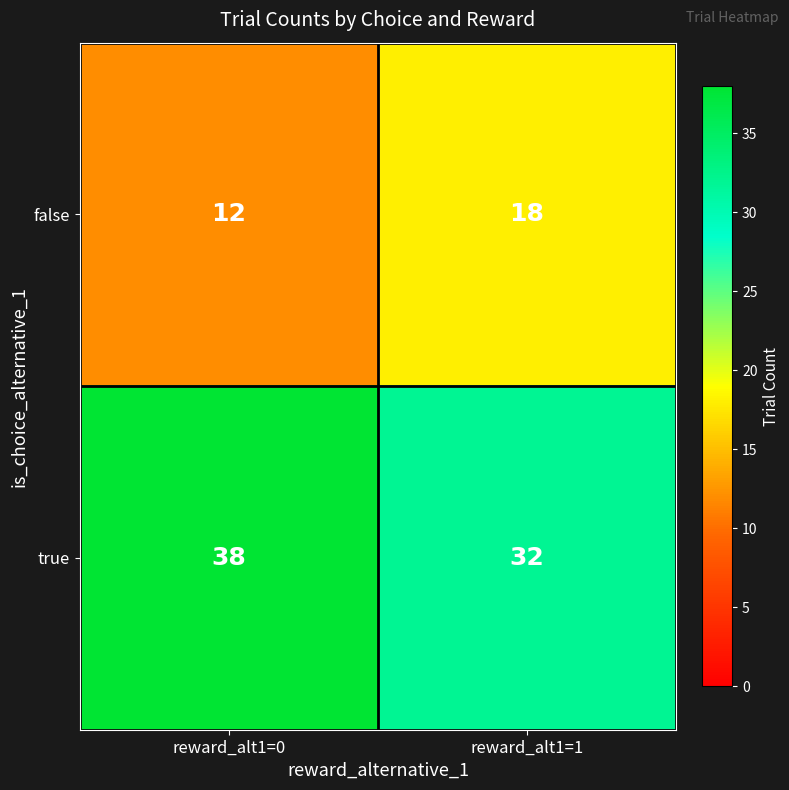

Reading right to left, what are all the values shown in this chart?

false: reward_alt1=1=18	reward_alt1=0=12
true: reward_alt1=1=32	reward_alt1=0=38